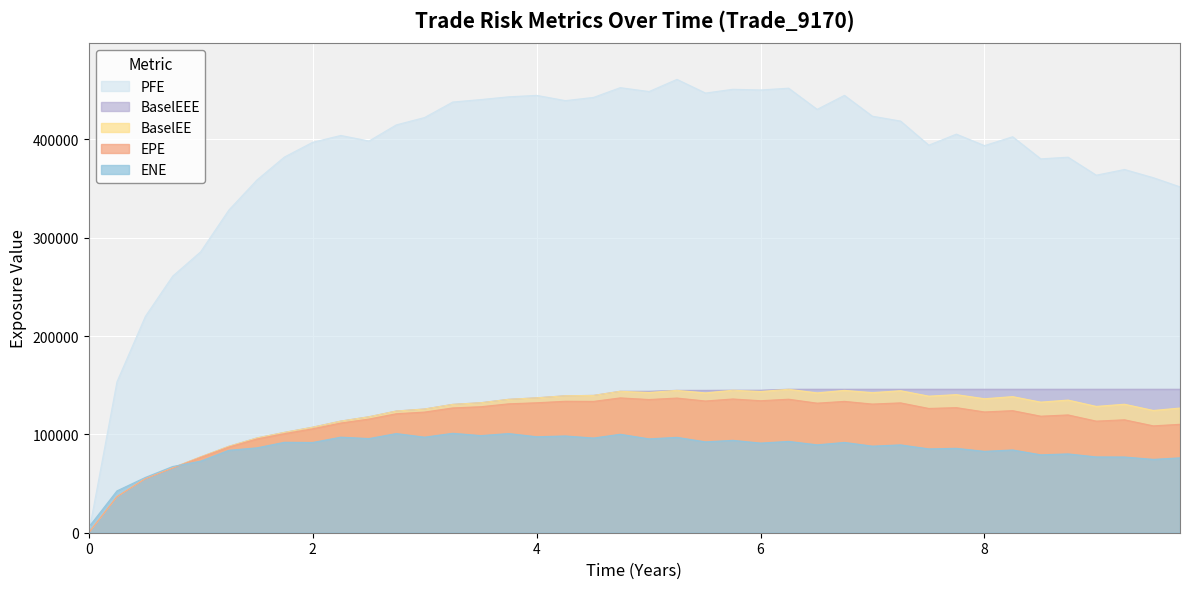

Which series has the largest total across all categories?

PFE